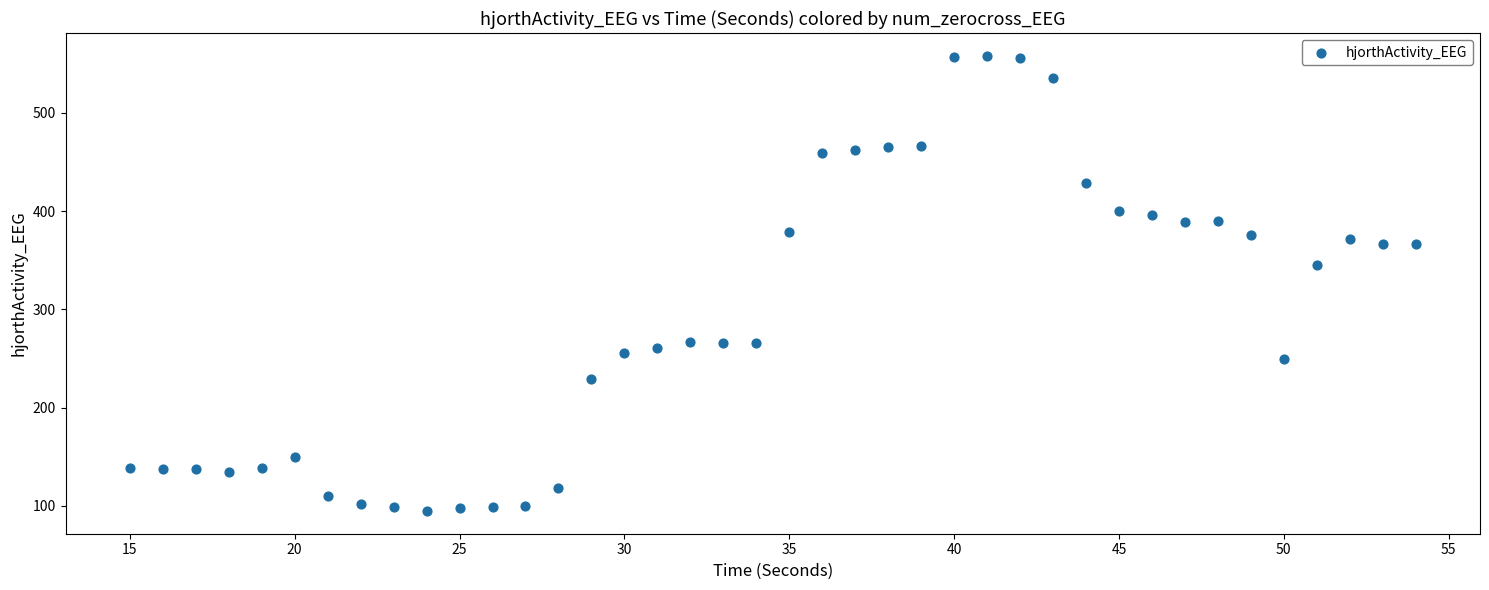

What is the range of Y values (max minus min)?

463.2